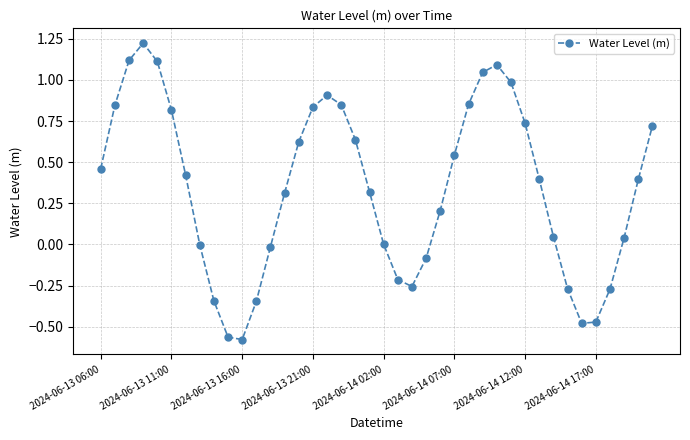

Does the chart have visible grid lines?

Yes